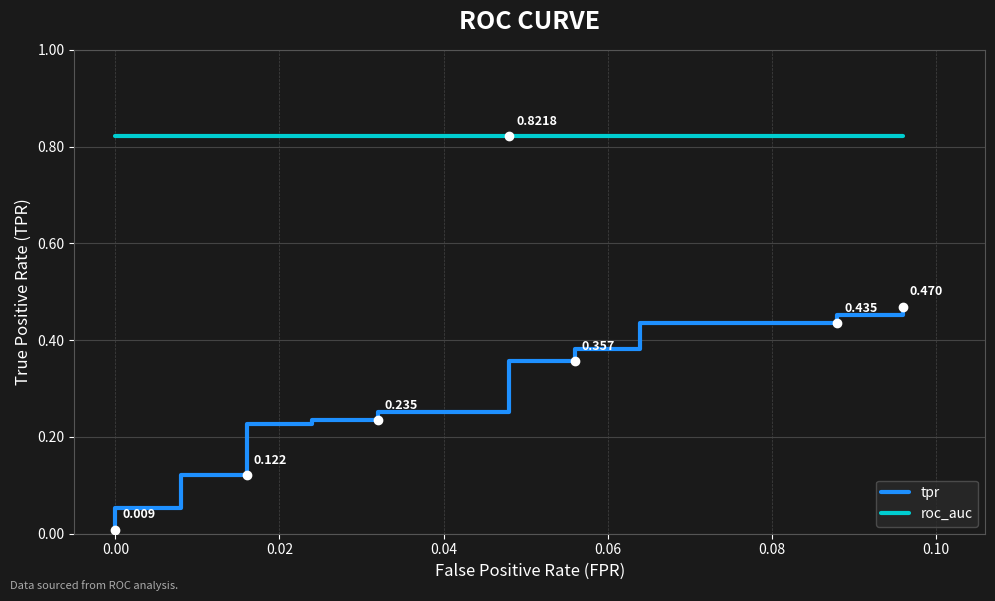

What are all the series names shown in the legend?

tpr, roc_auc